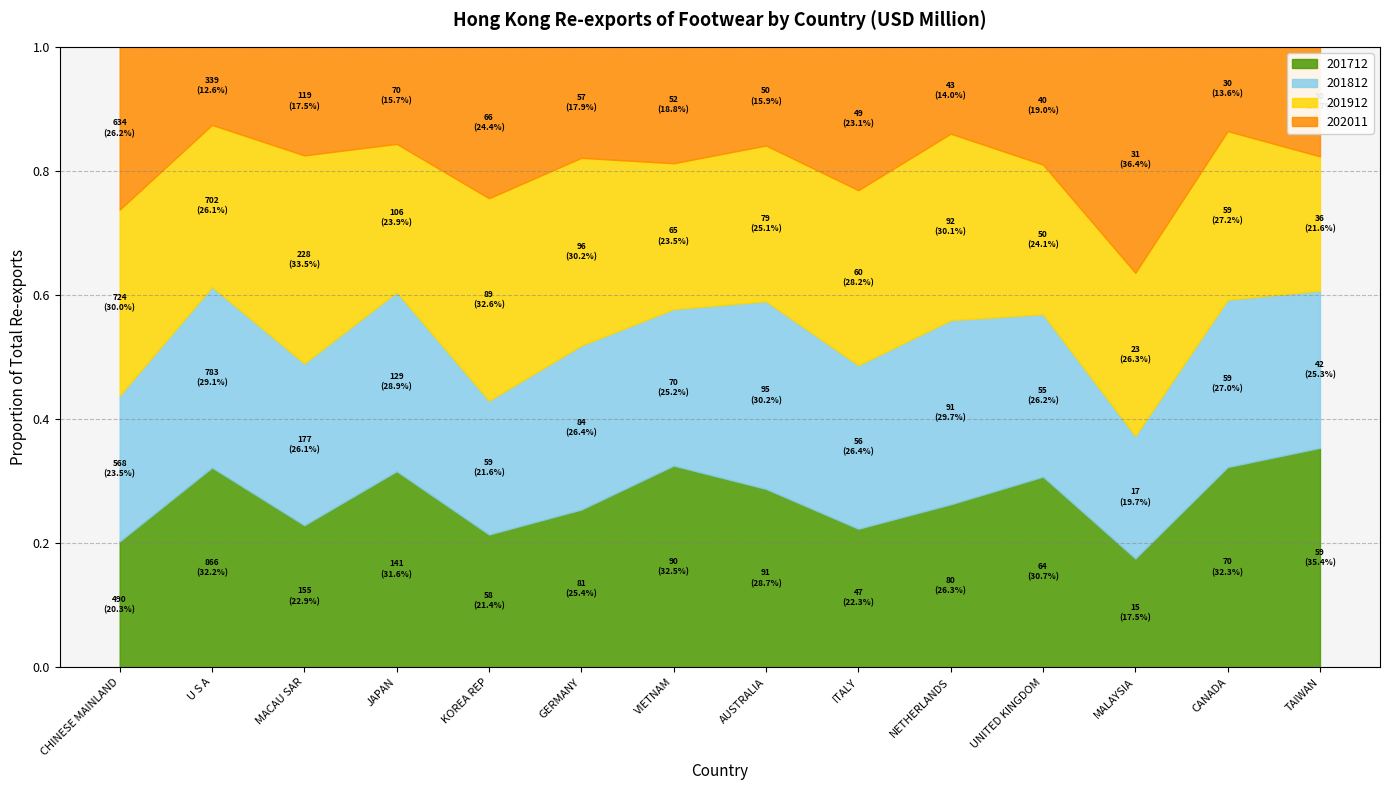

Where do 201712 and 201812 first cross each other?

CHINESE MAINLAND and U S A